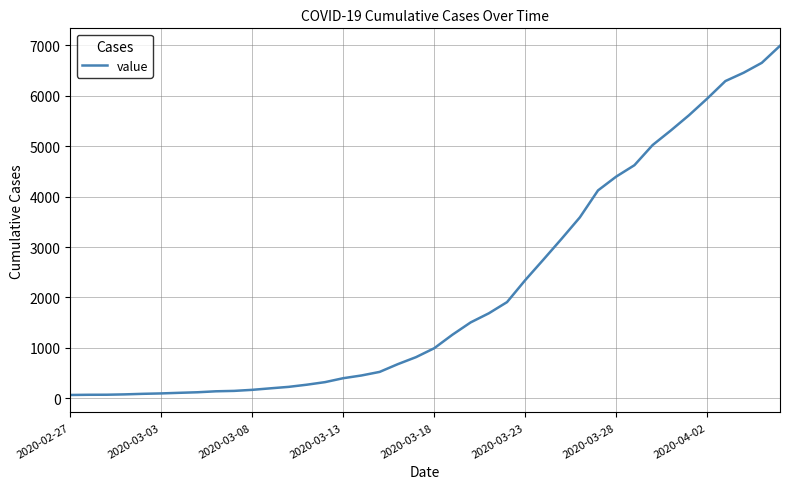

What is the greatest value displayed?

6994